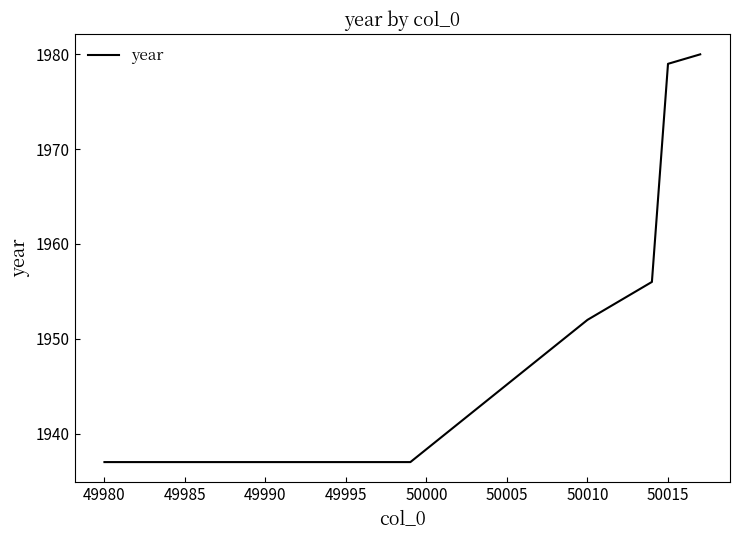

What is the minimum value shown in the chart?

1937